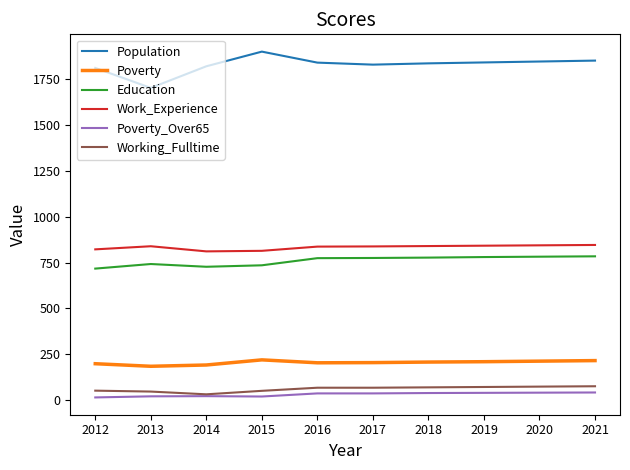

Is the value of Education at 2019 greater than the value of Working_Fulltime at 2019?

Yes